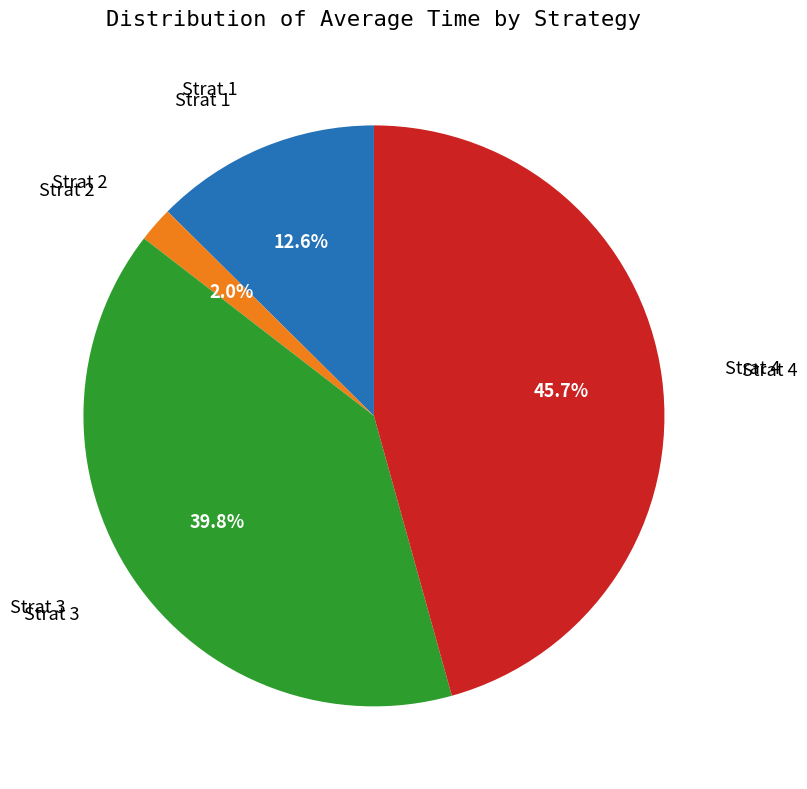

Is there any slice that represents more than half of the pie?

No